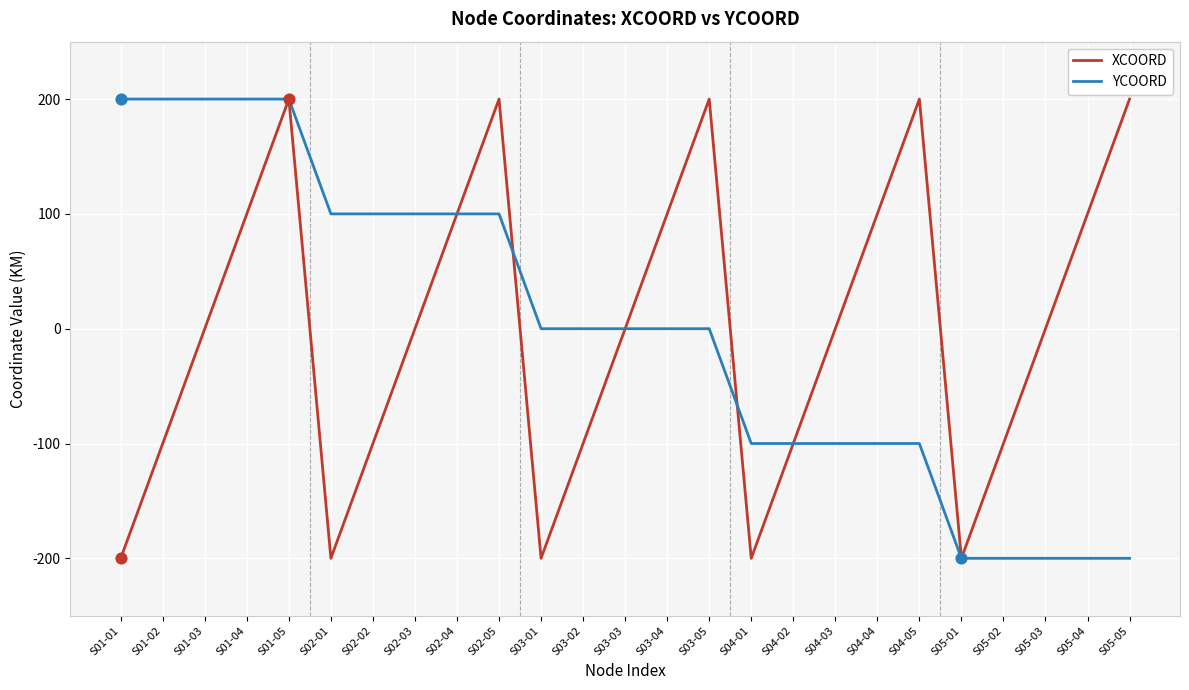

At which category is the sum across all series the highest?

S01-05